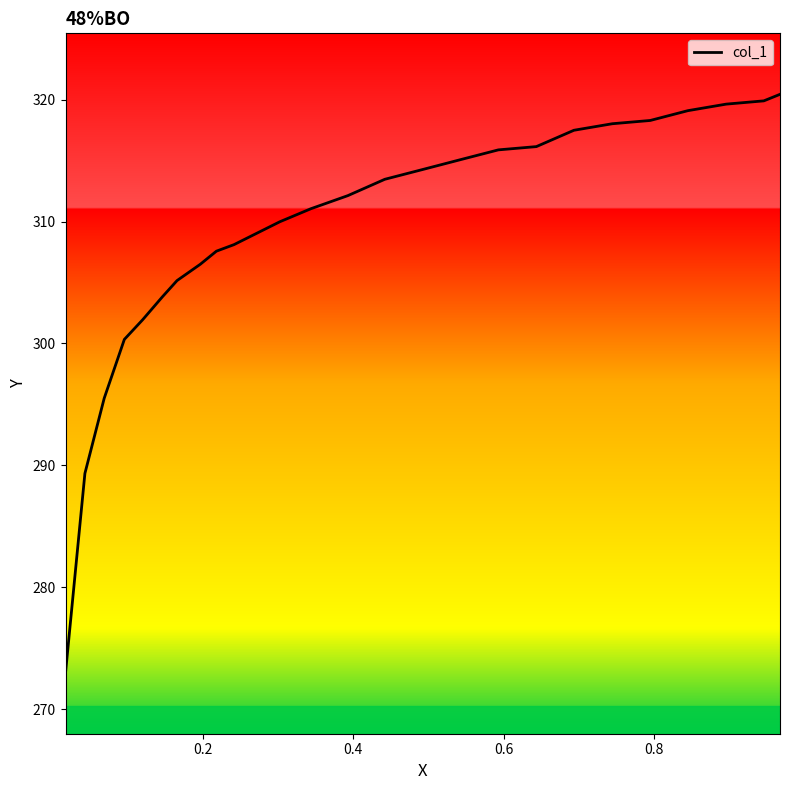

Does the chart display data point markers on the line(s)?

No